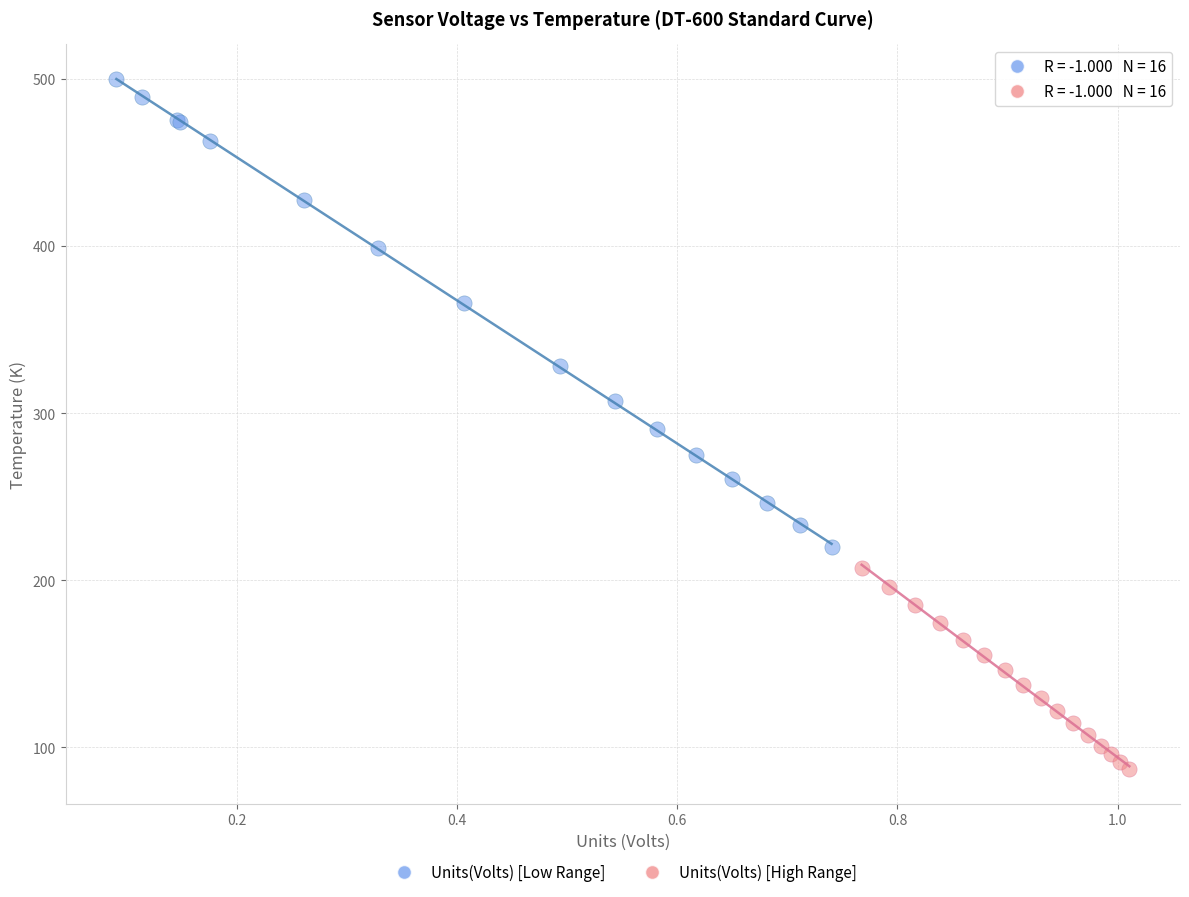

Which series has the largest Y range (max minus min)?

Units(Volts) [Low Range]